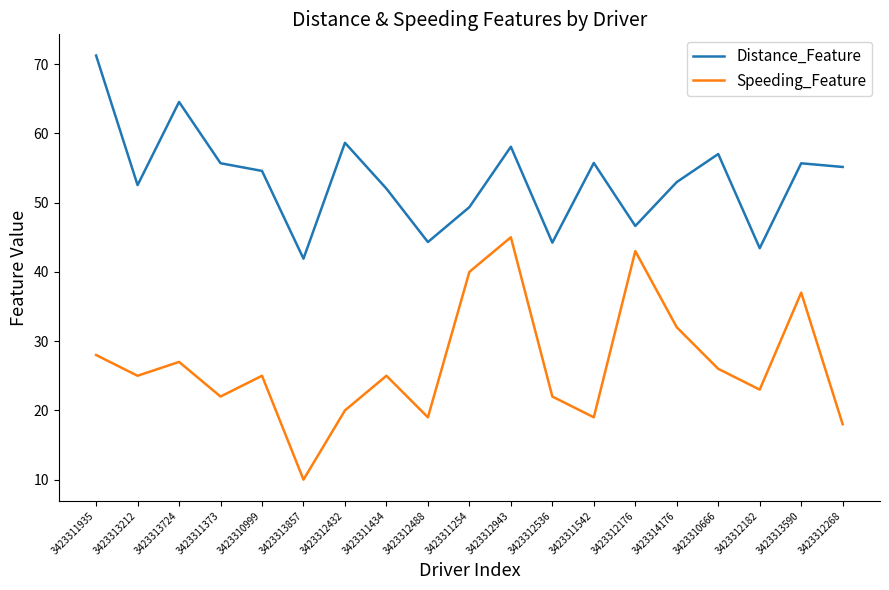

Rank the series at 3423313857 from lowest to highest value.

Speeding_Feature, Distance_Feature